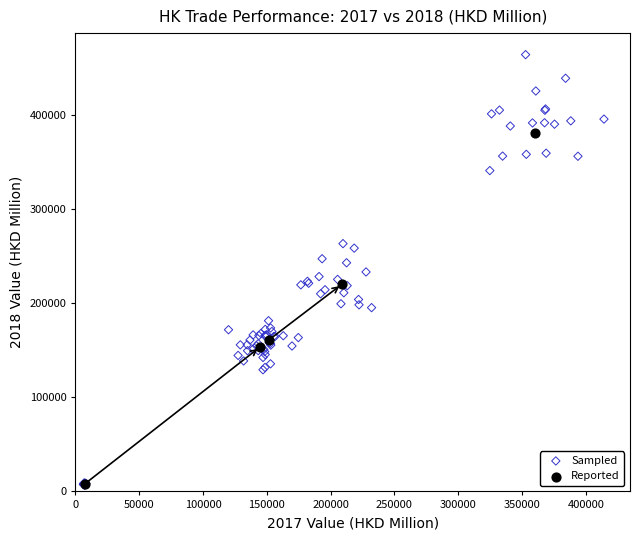

Which series has the widest spread of Y values?

Sampled